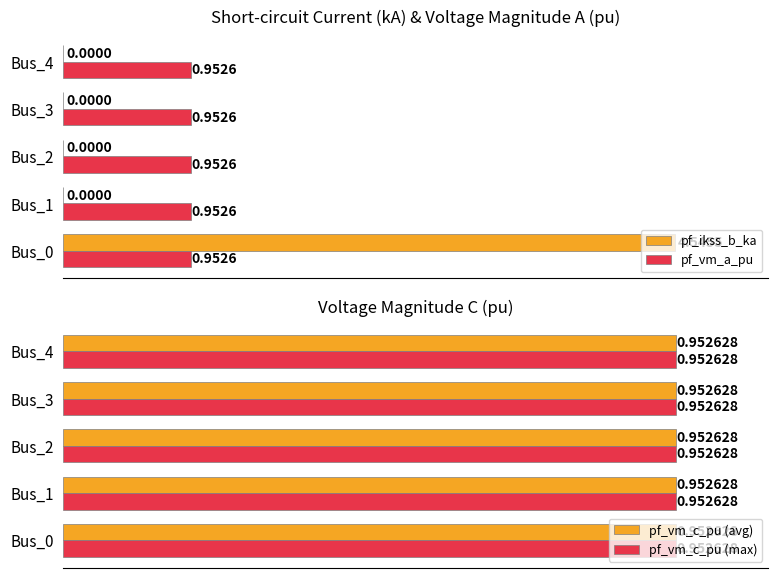

Which series has the largest total across all categories?

pf_ikss_b_ka